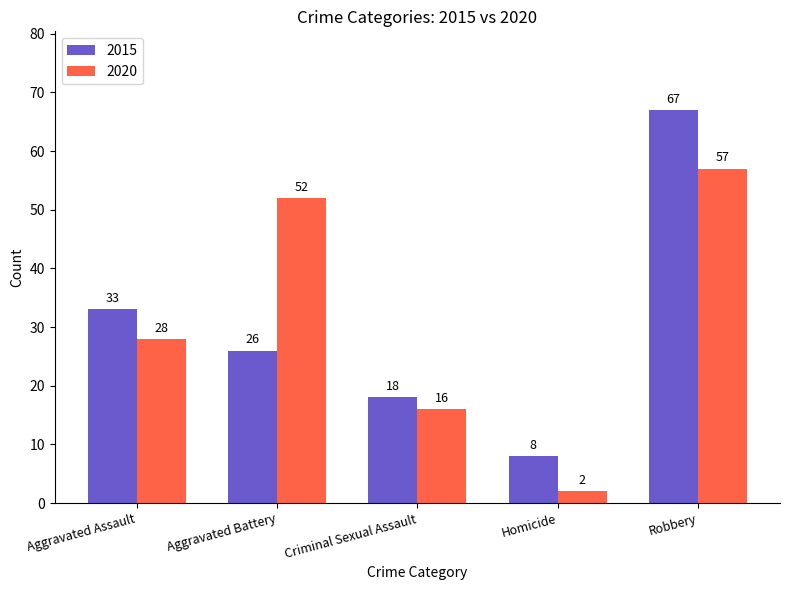

How many distinct data groups are displayed?

2